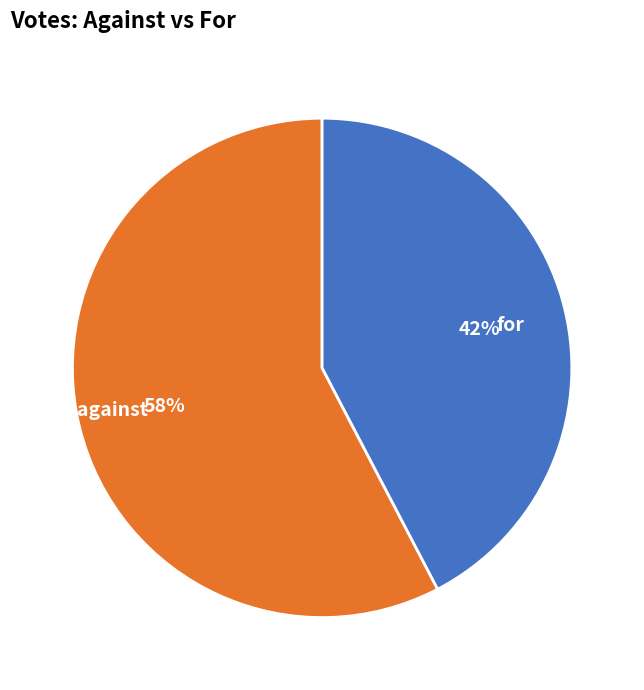

Is there any slice that represents more than half of the pie?

Yes